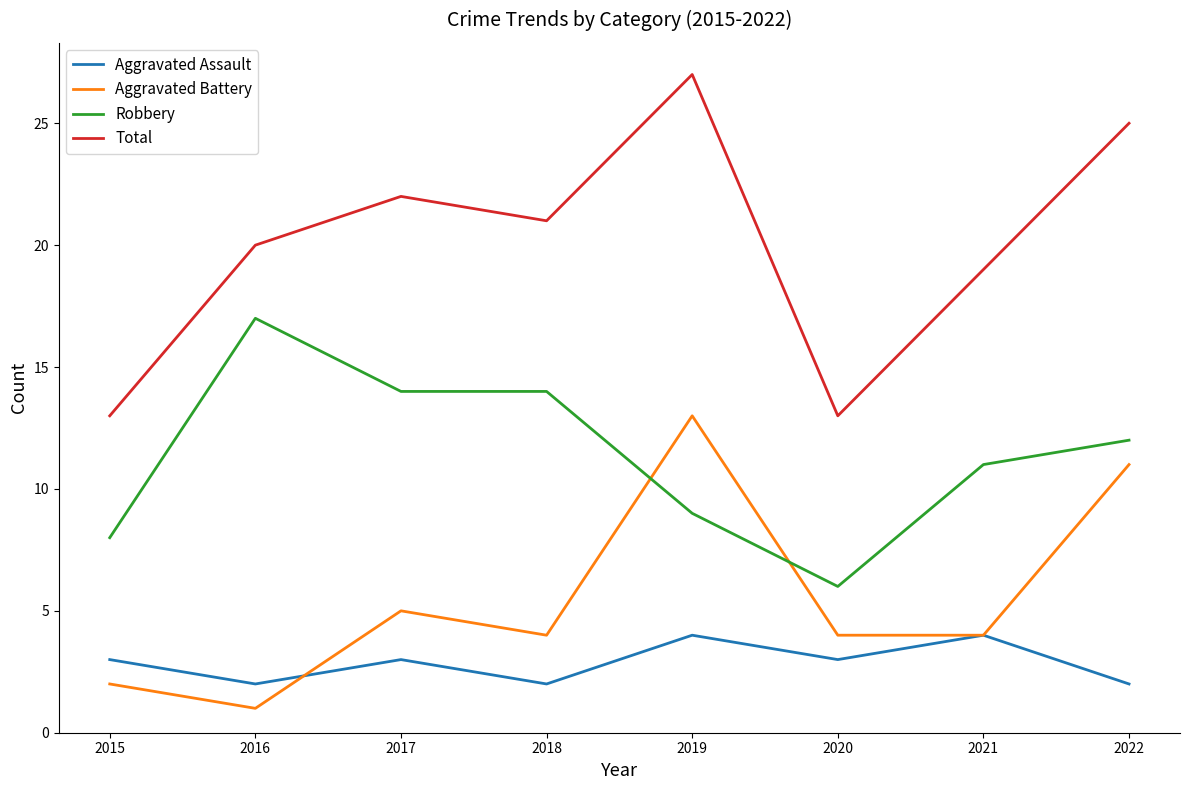

Which series changed the most between 2016 and 2022?

Aggravated Battery